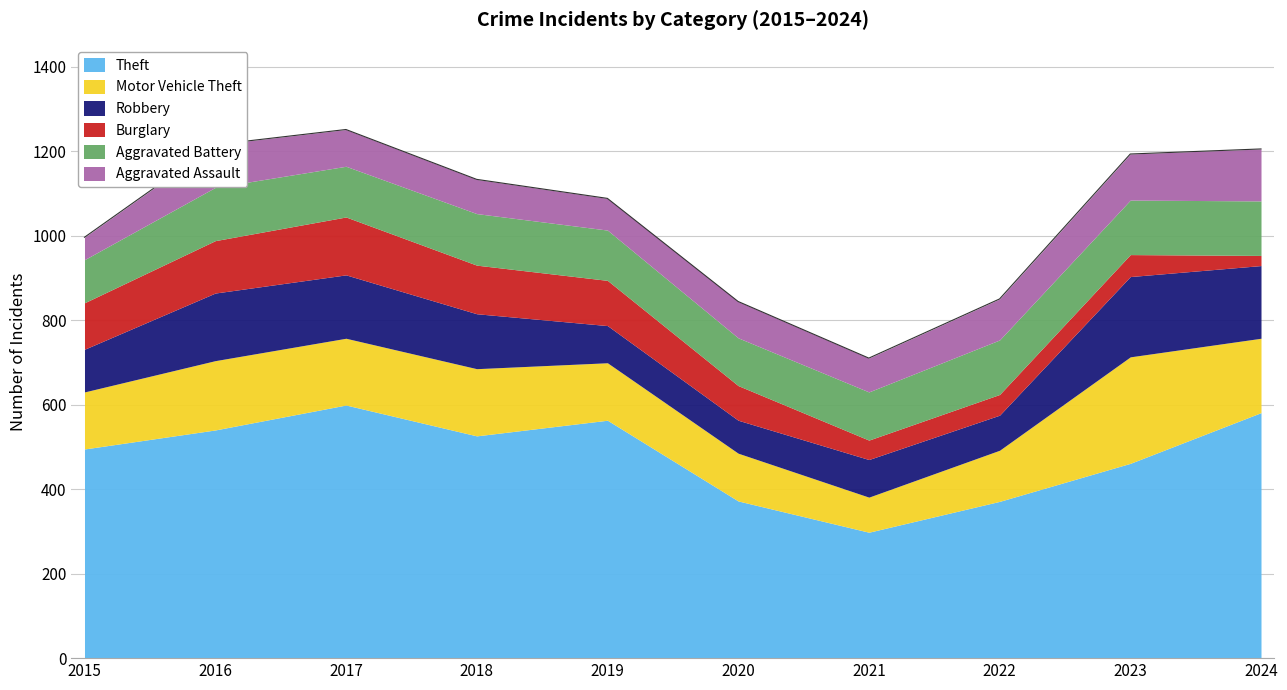

At 2017, list the series in order from smallest to largest.

Aggravated Assault, Aggravated Battery, Burglary, Robbery, Motor Vehicle Theft, Theft